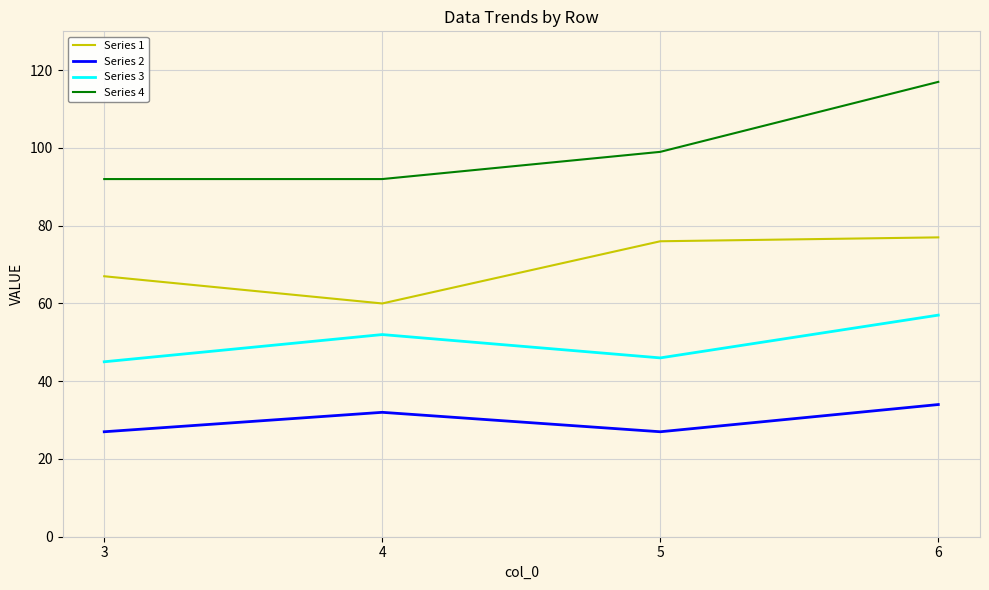

Rank the series by their average value, from highest to lowest.

Series 4, Series 1, Series 3, Series 2